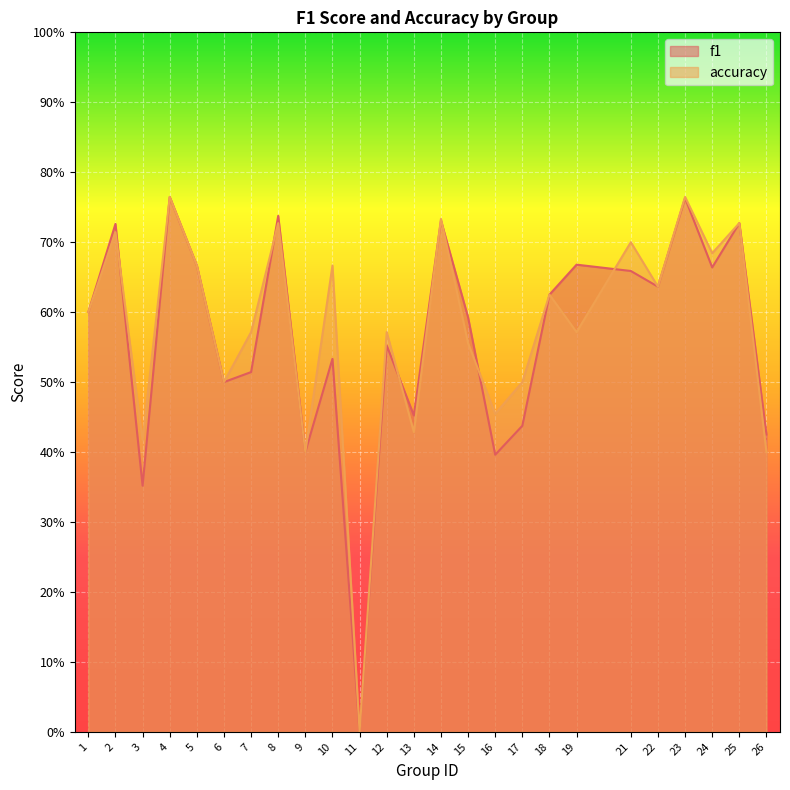

Where is the first local maximum for f1?

2